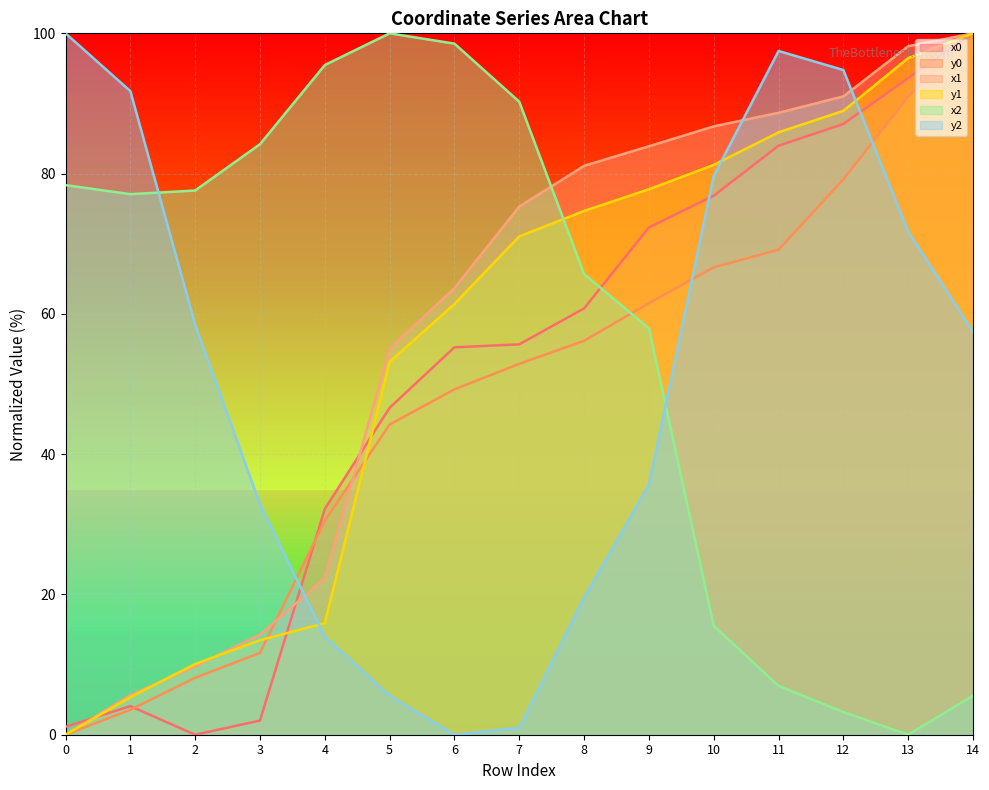

How many distinct data groups are displayed?

6